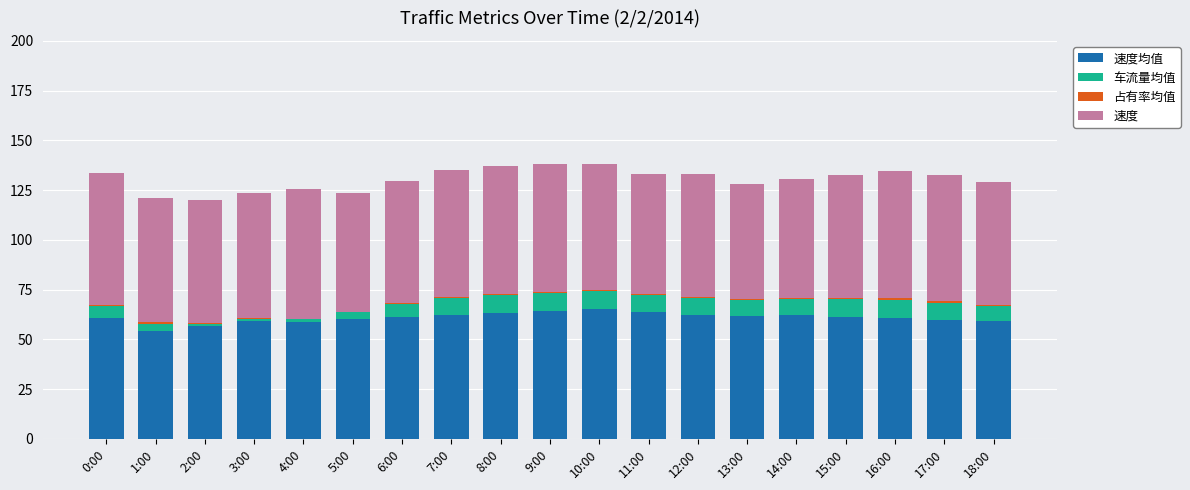

What is the value of the 速度均值 bar at the 16th from the left?

61.5